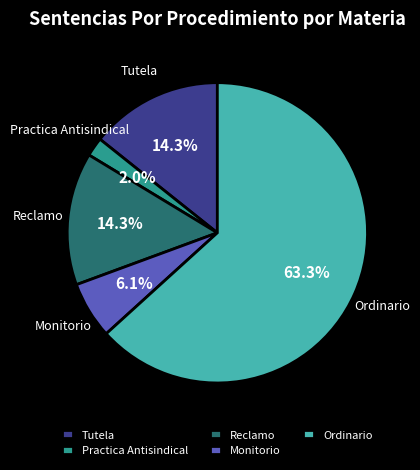

Do Practica Antisindical and Monitorio together represent more than half of the pie?

No